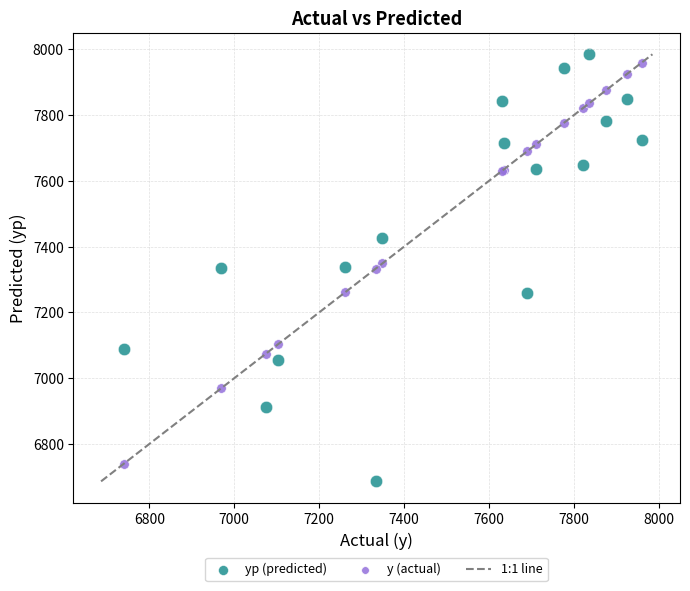

What is the X range (max minus min) for the scatter plot?

1219.8